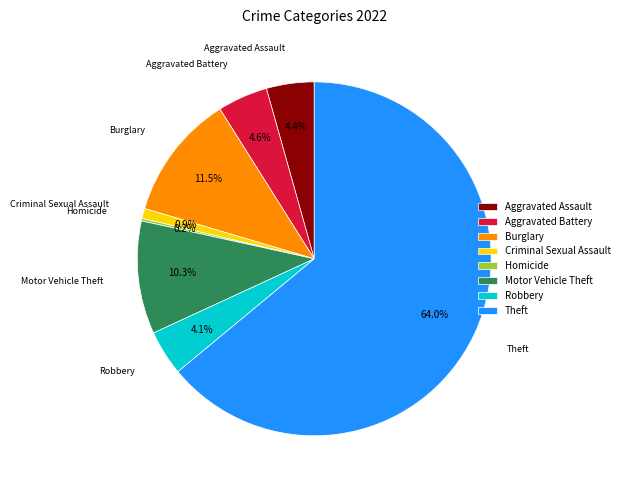

Does Motor Vehicle Theft represent more than half of the total?

No